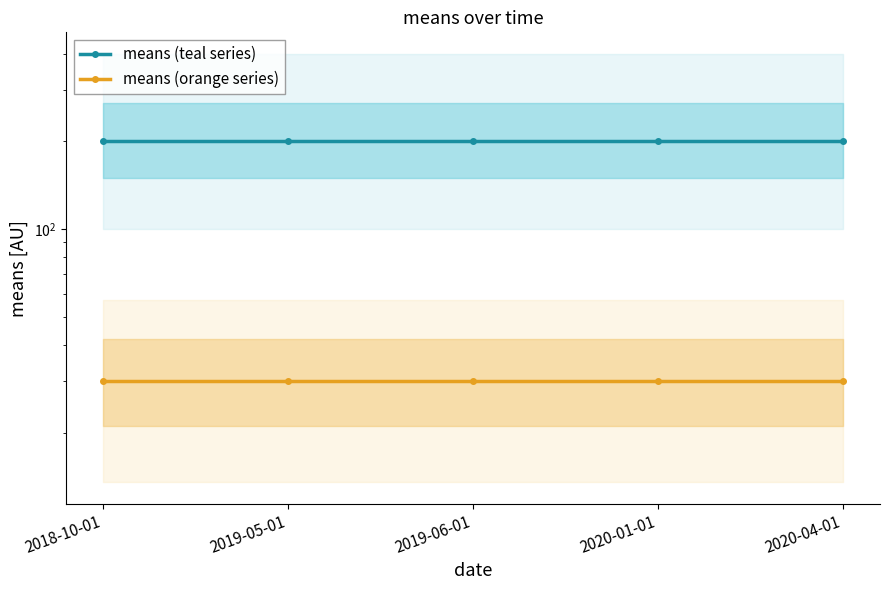

List the series in order of their overall mean, lowest first.

means (orange series), means (teal series)